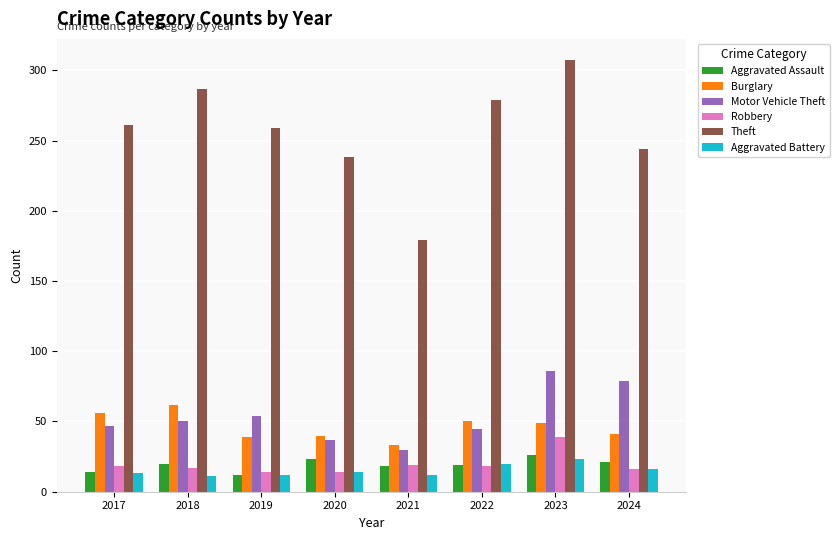

Read the Burglary value at 2017.

56